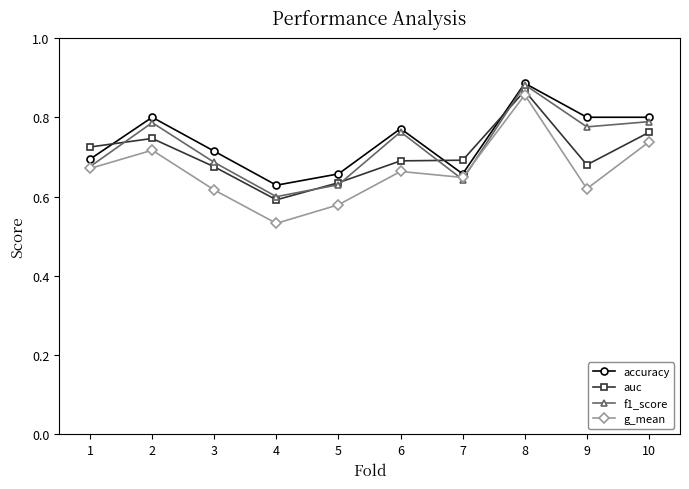

List the series in order of their overall mean, lowest first.

g_mean, auc, f1_score, accuracy